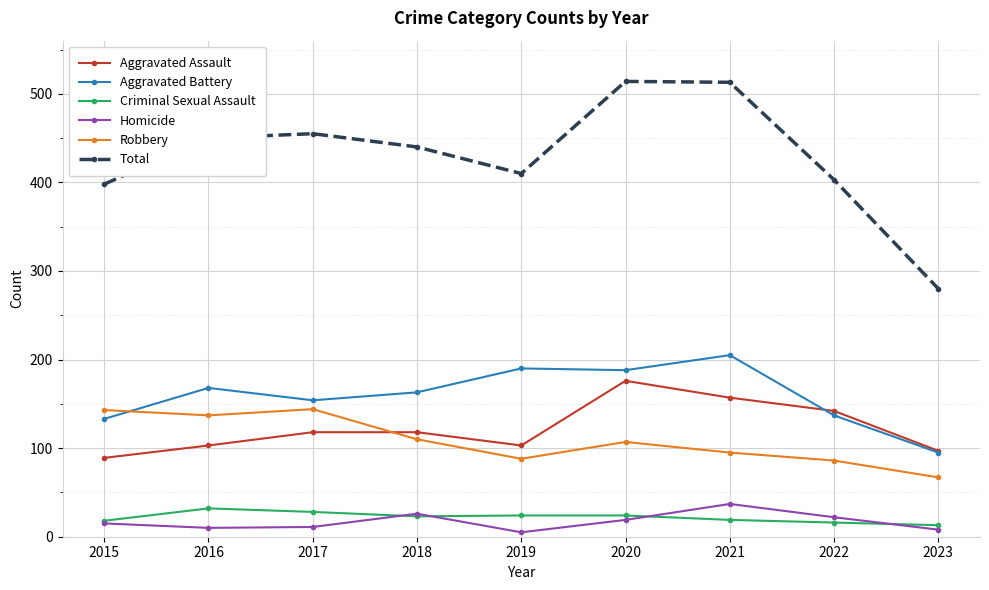

What is the maximum value for Total?

514